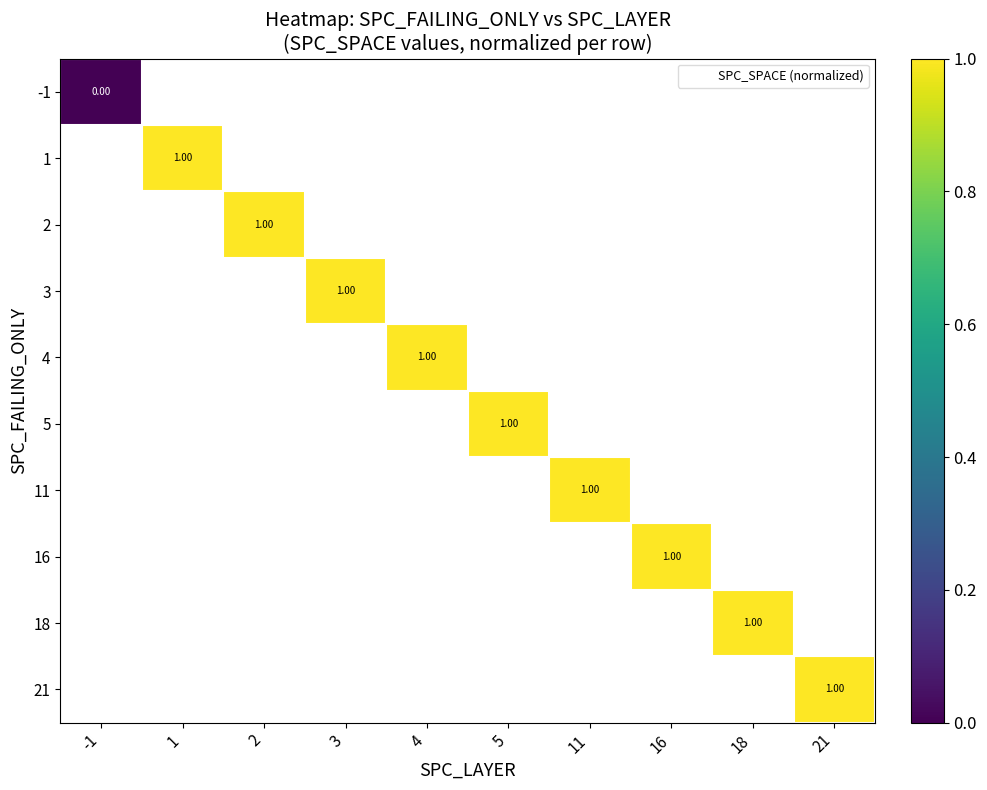

At how many categories does at least one series exceed 0?

9